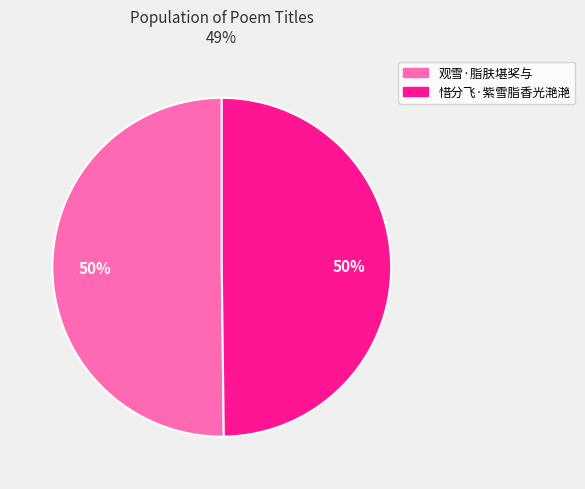

Approximately how many times larger is the value at 惜分飞·紫雪脂香光滟滟 compared to 观雪·脂肤堪奖与?

1.0